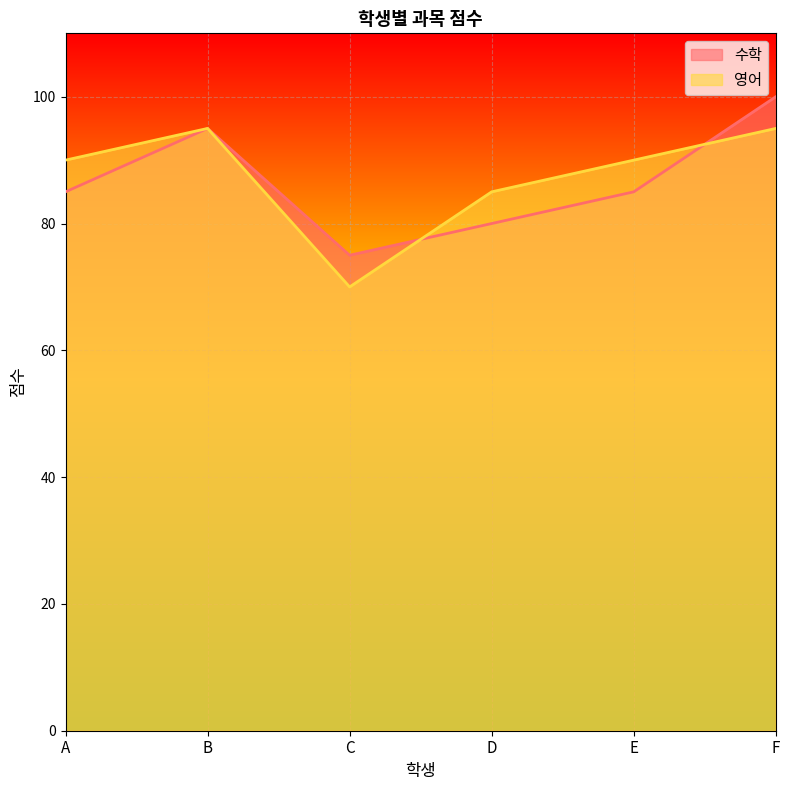

How many values in the 영어 series exceed 90?

2